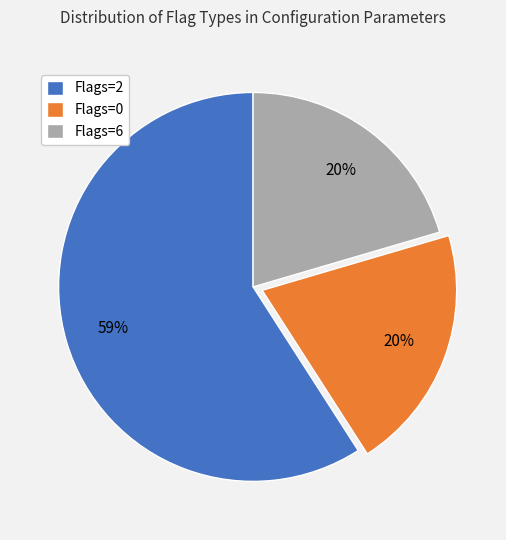

To the nearest percent, what is the average slice percentage?

33%